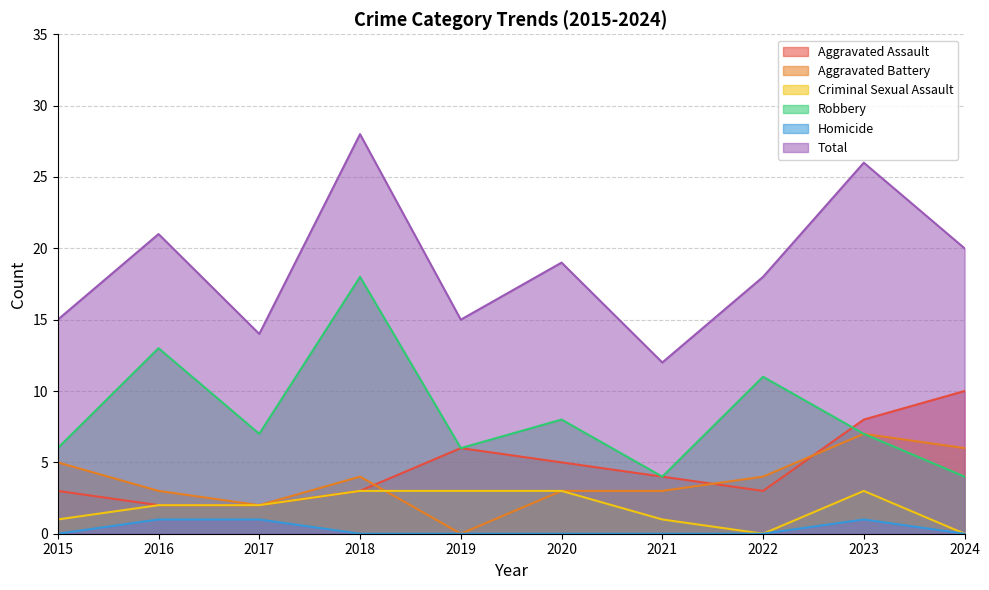

What is the spread (max minus min) of values at 2019?

15